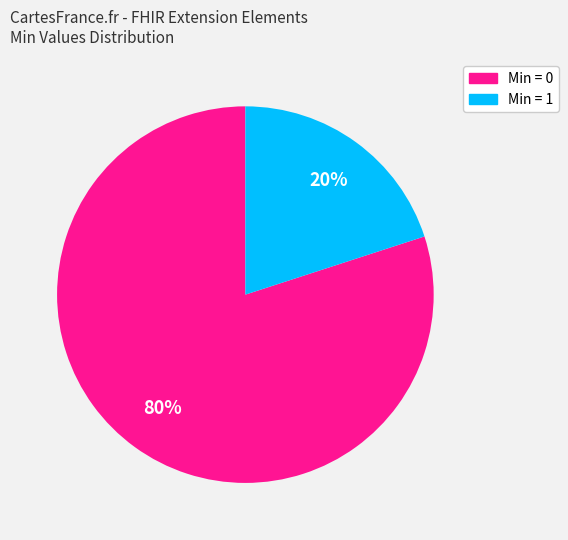

To the nearest percent, what is the difference between the largest and smallest slice percentages?

60%